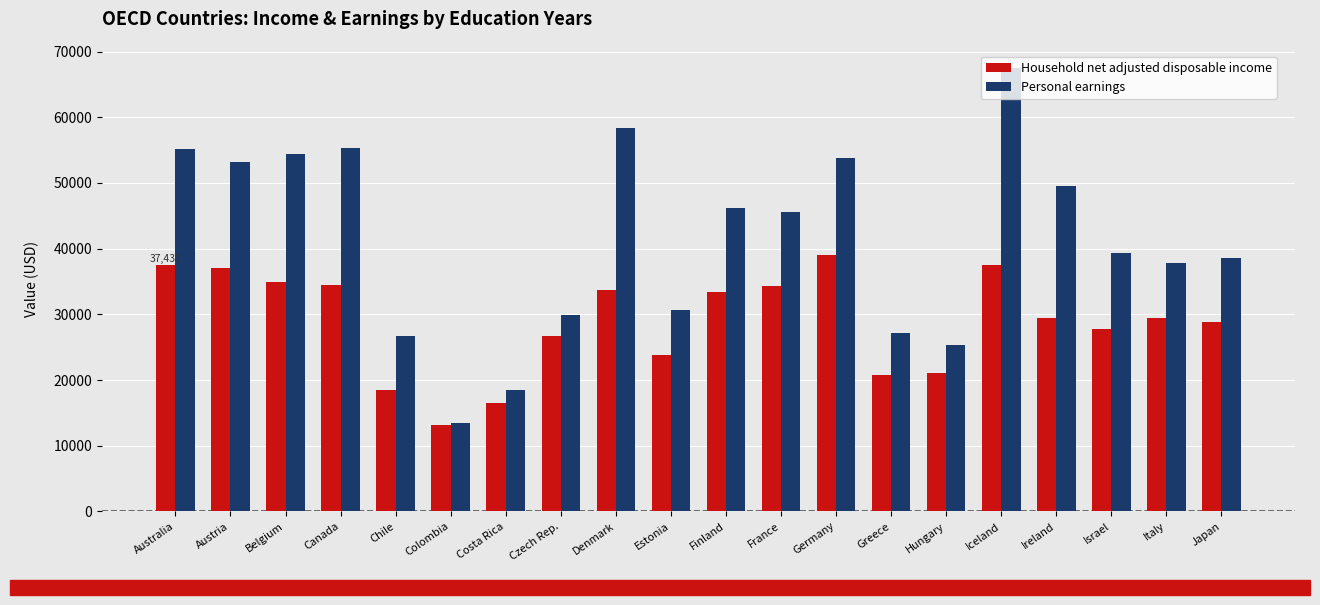

What is the difference between the second highest and minimum values in the Household net adjusted disposable income series?

24459